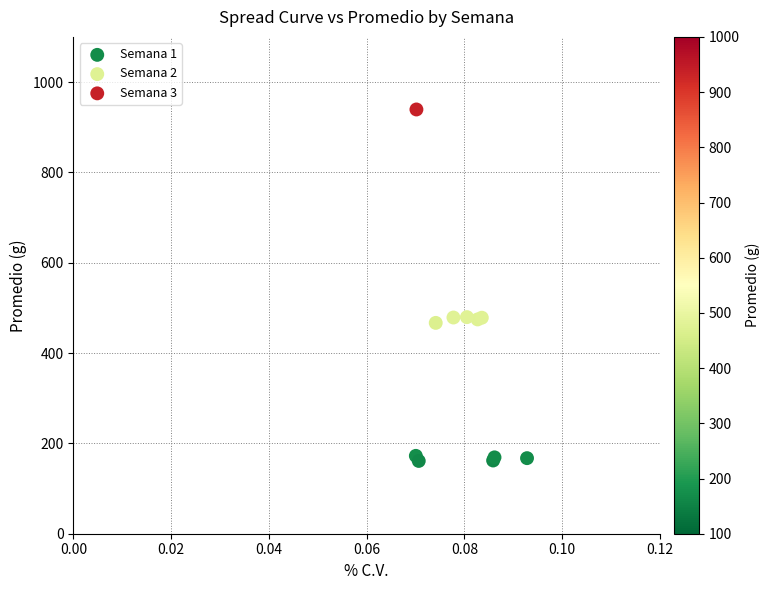

Which series contains the lowest Y value?

Semana 1